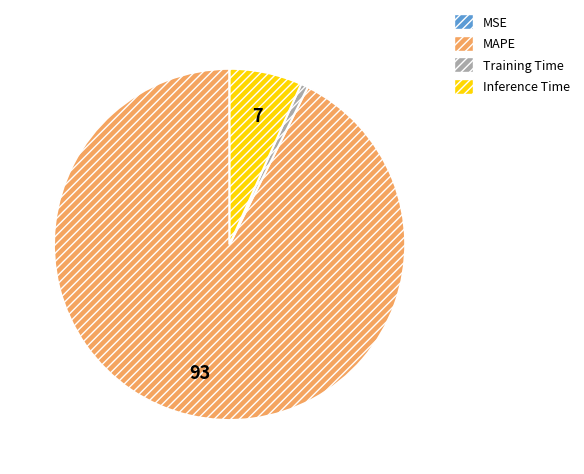

True or false: MAPE accounts for 78% of the total.

False